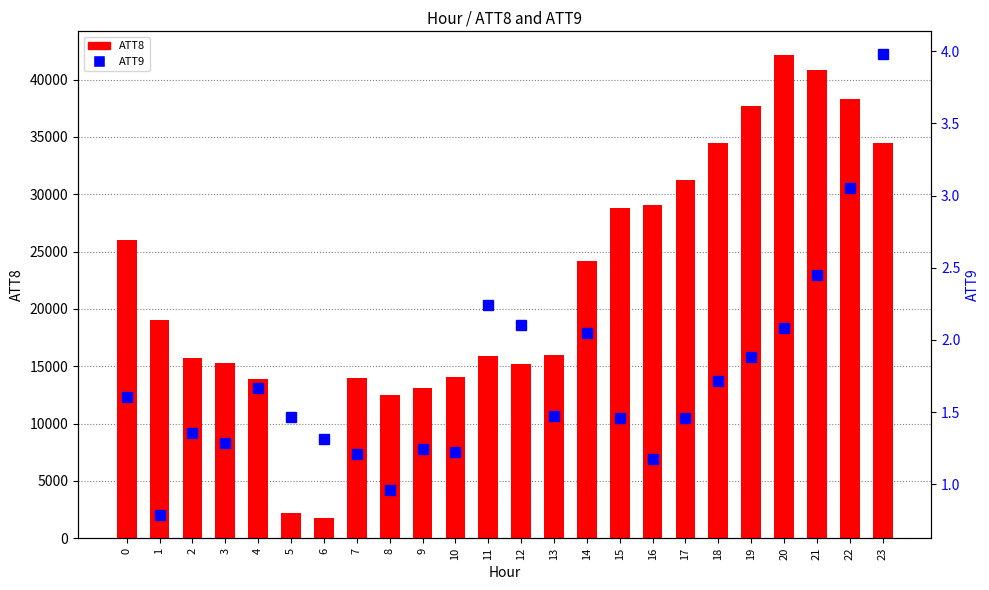

What are all the series names shown in the legend?

ATT8, ATT9